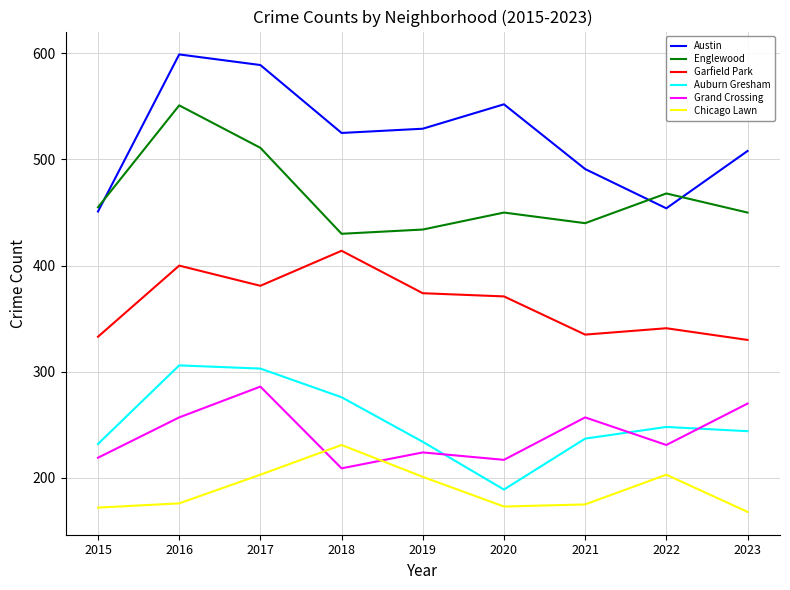

Is this an area chart (filled region under the line)?

No